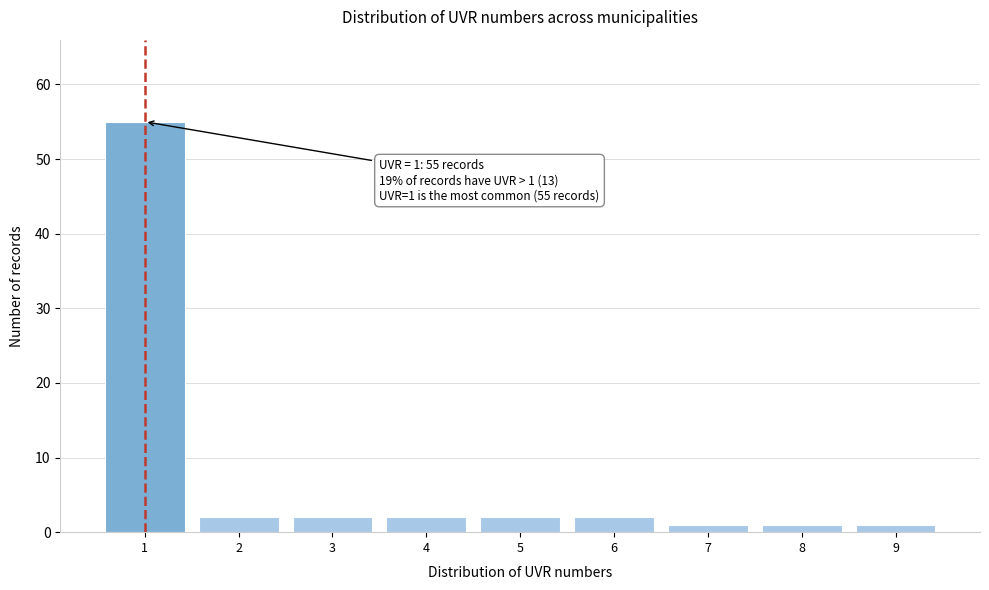

Over which range of the x-axis is the bar tallest?

0.5 to 1.5